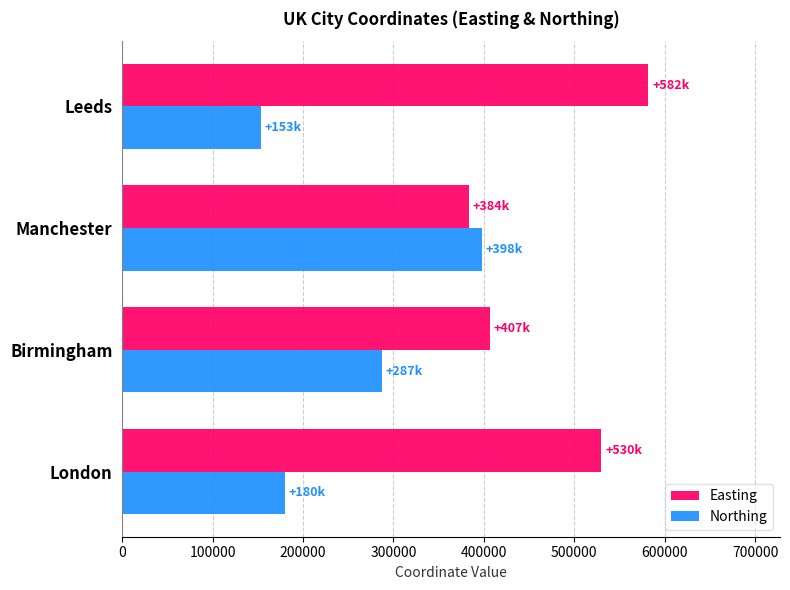

What are all the series names shown in the legend?

Easting, Northing